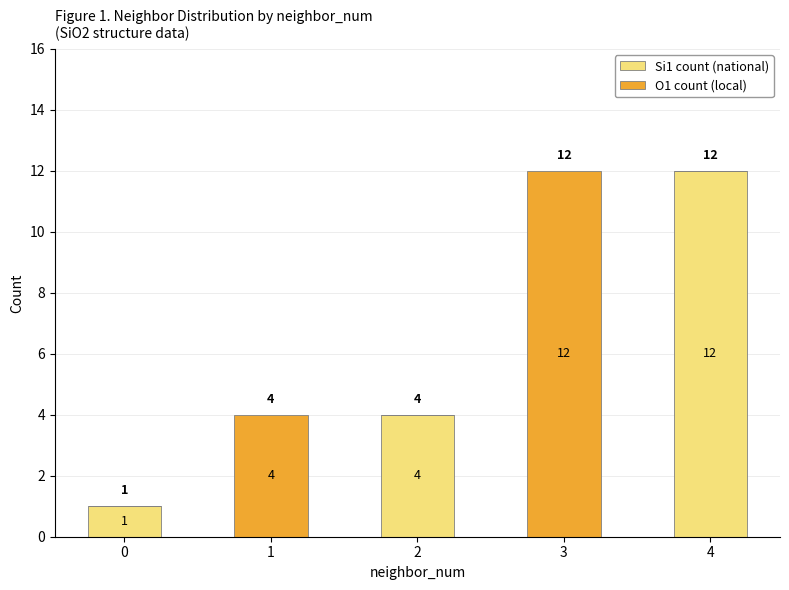

What is the total value across all series at 3?

12